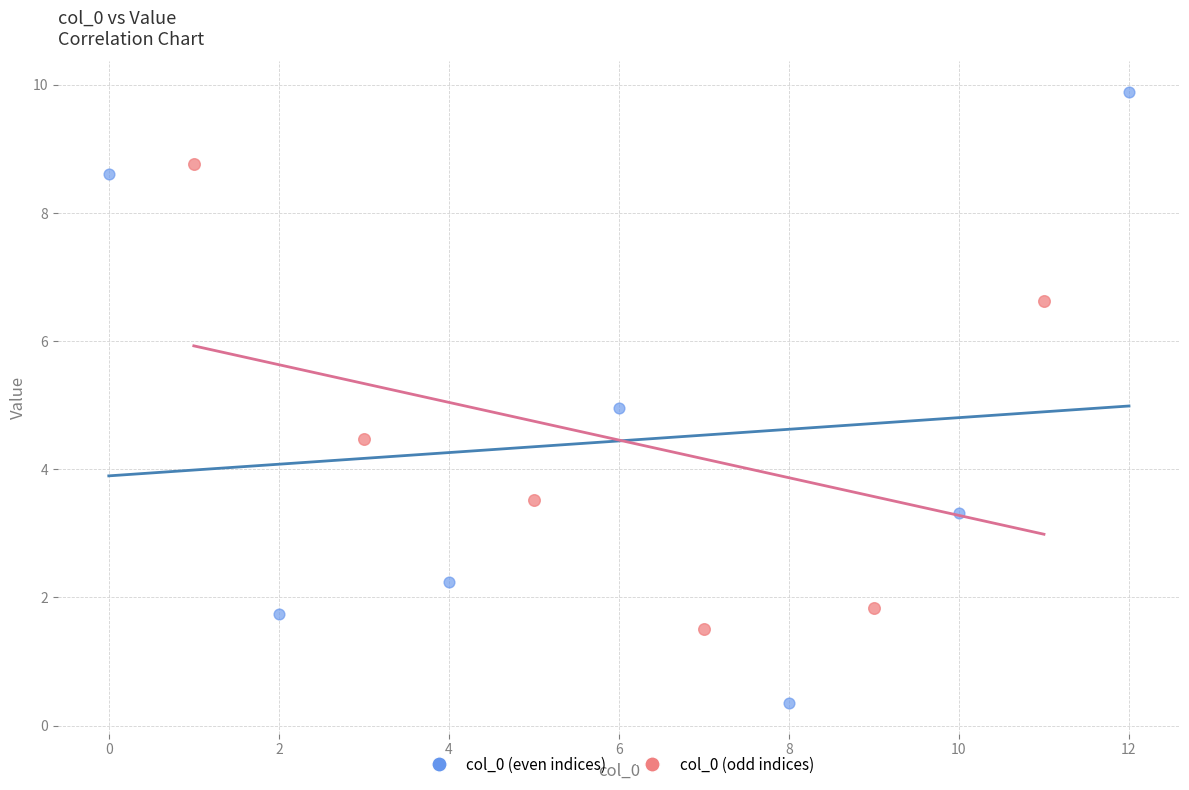

Which series has the widest spread of Y values?

col_0 (even indices)